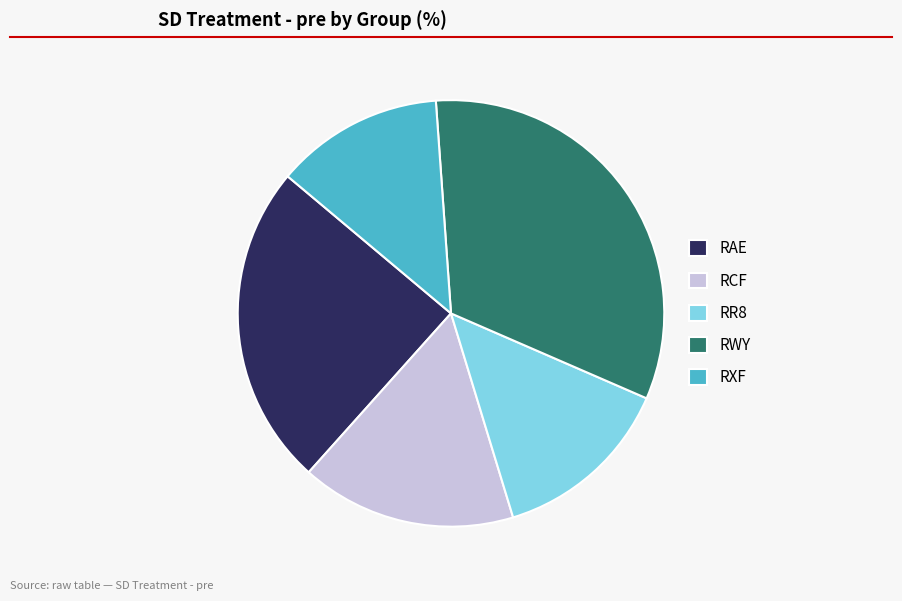

Which slice is the largest?

RWY